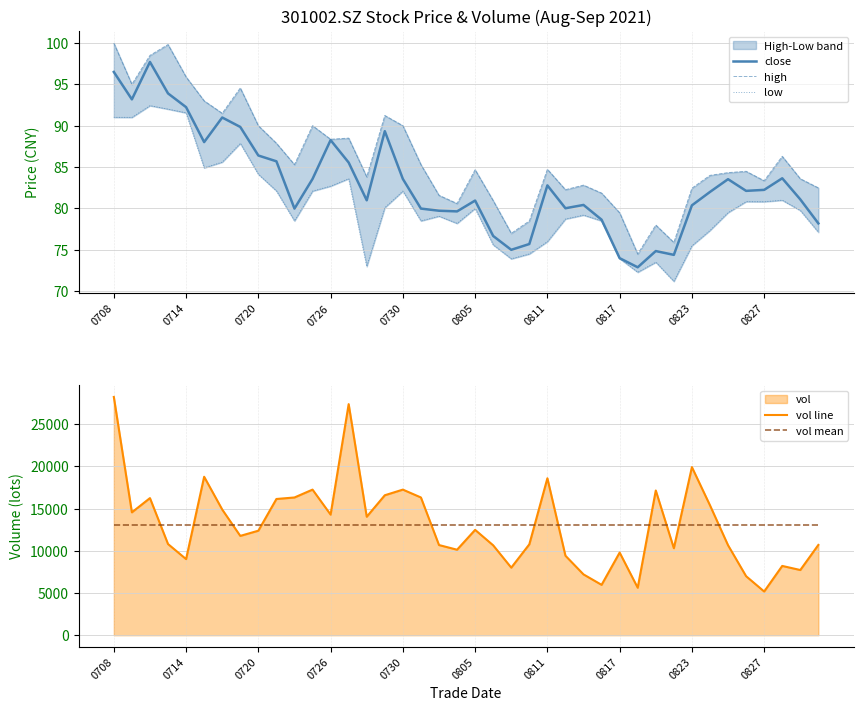

True or false: close has a value of 82.2 at 0827.

True